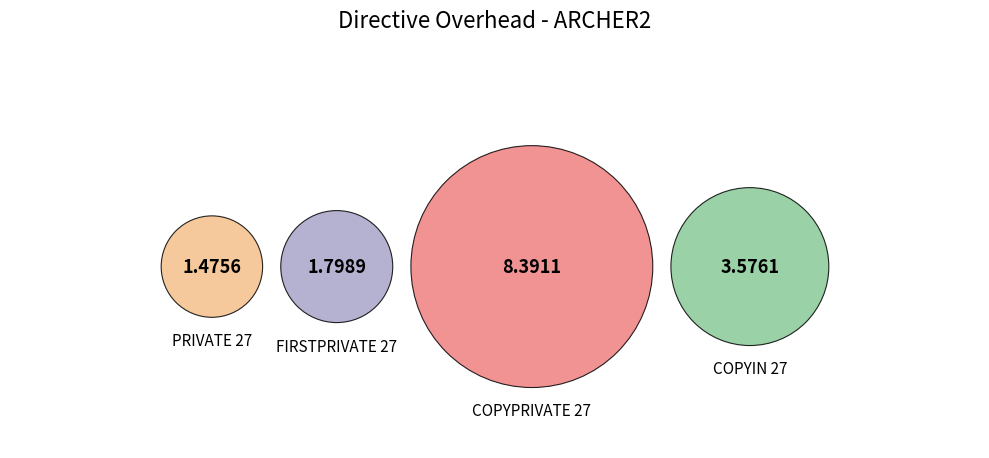

What is the change in value from FIRSTPRIVATE 27 to COPYIN 27?

+1.8